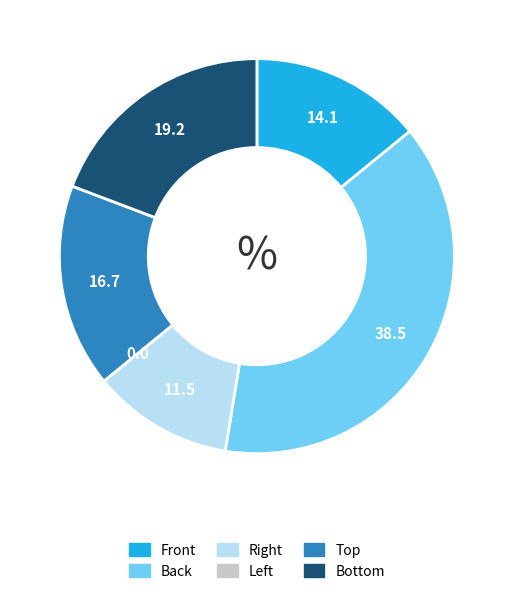

Does any single category account for the majority?

No